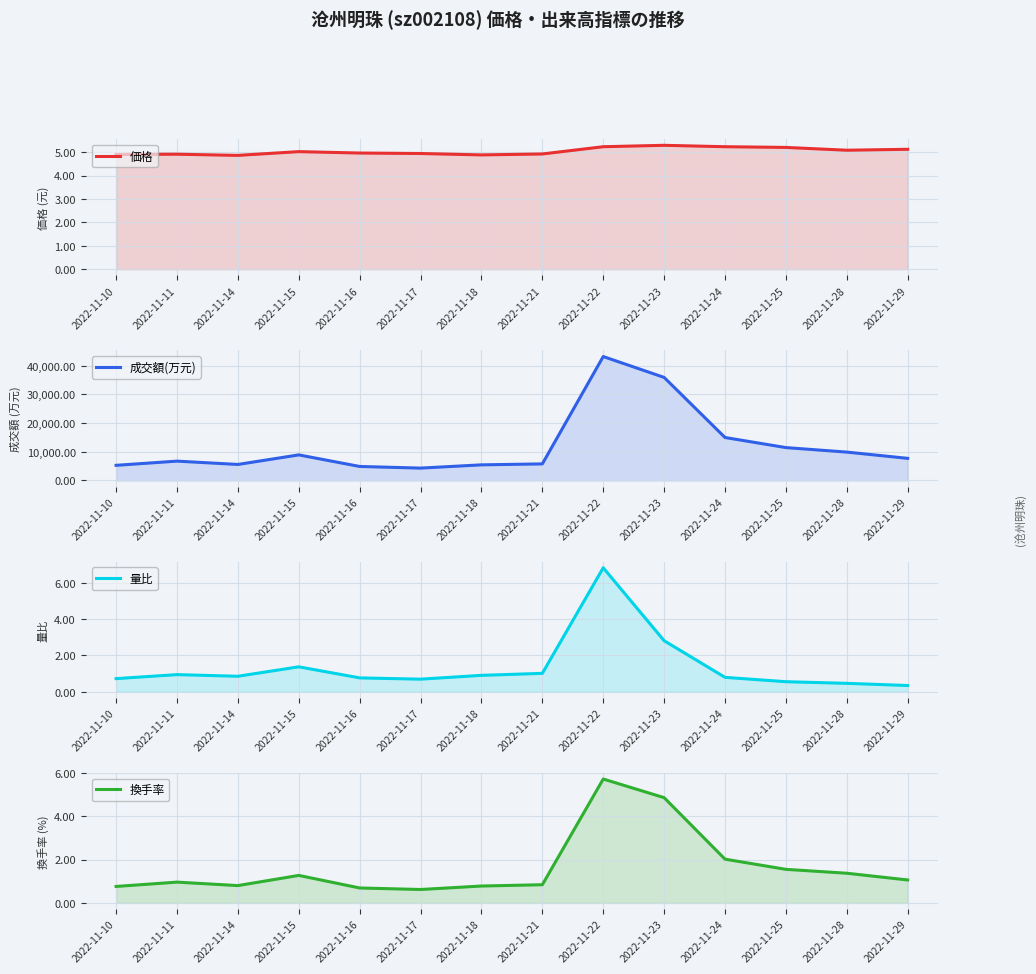

Which has a higher value, 2022-11-29 or 2022-11-17?

2022-11-29